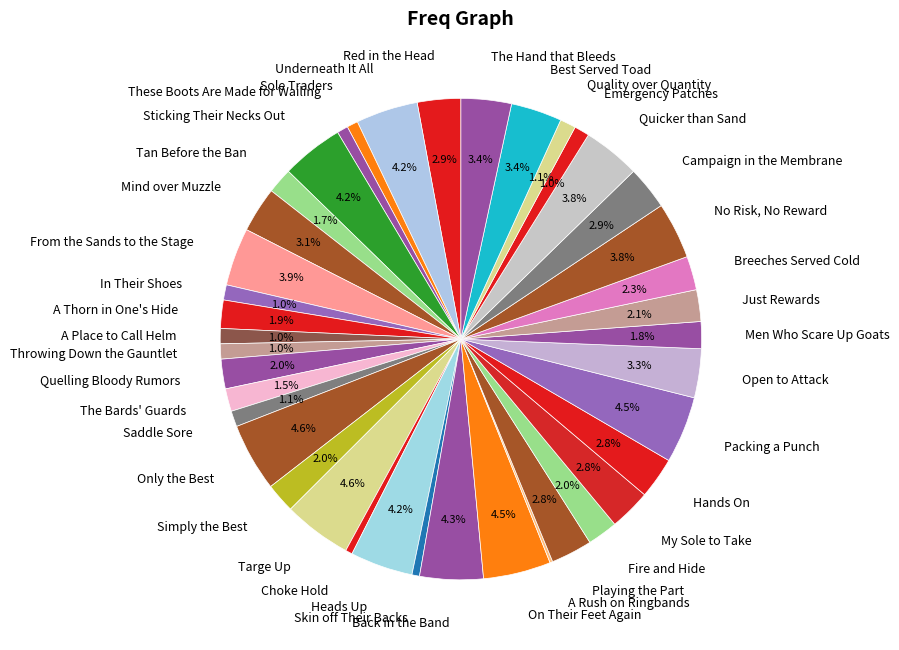

The These Boots Are Made for Wailing slice represents 1% of the pie. True or false?

True